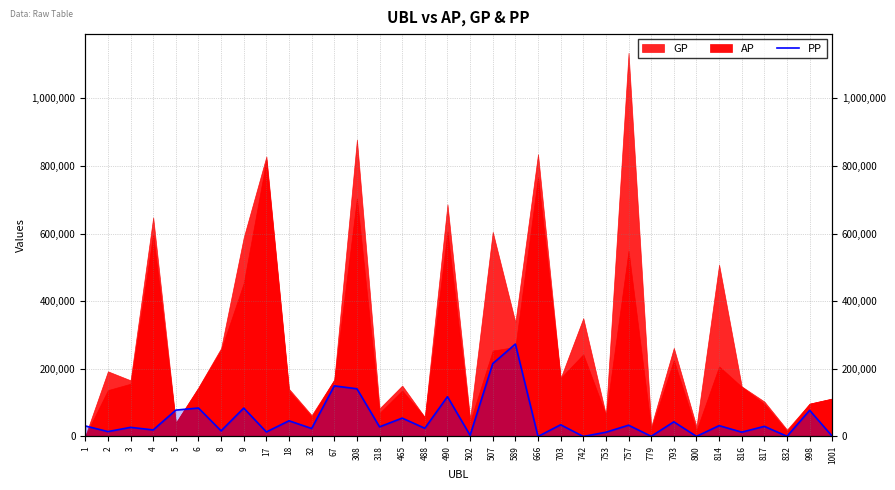

How many data points are less than 29918?

17